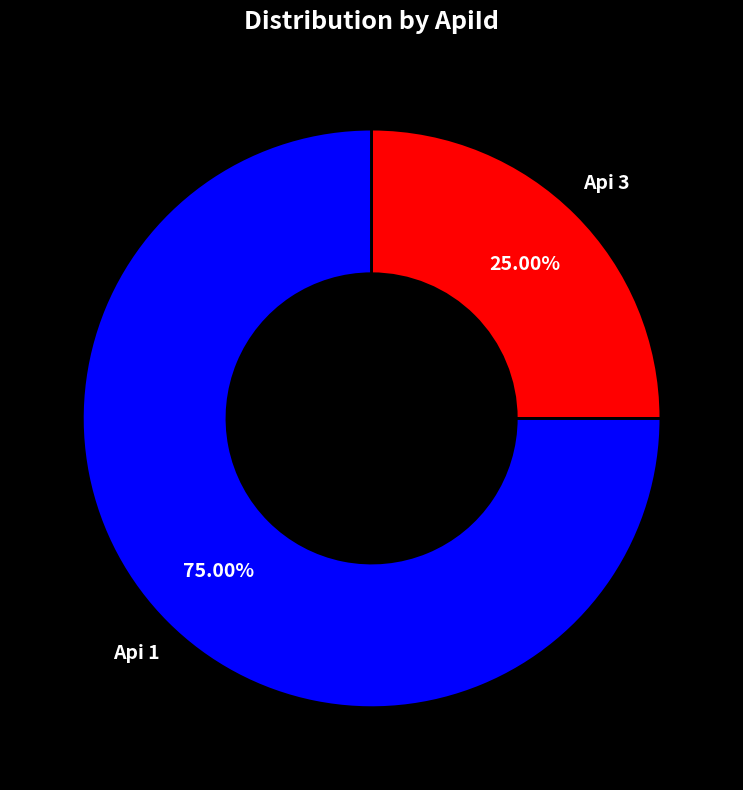

What is the smallest slice in the pie chart?

Api 3